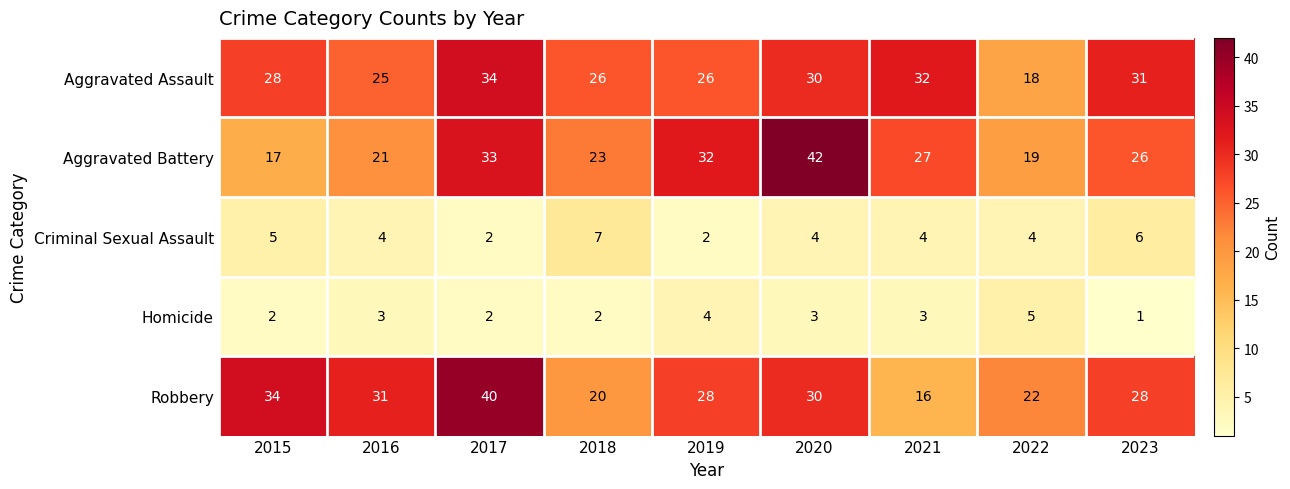

What is the sum of the Criminal Sexual Assault values at 2016 and 2023?

10